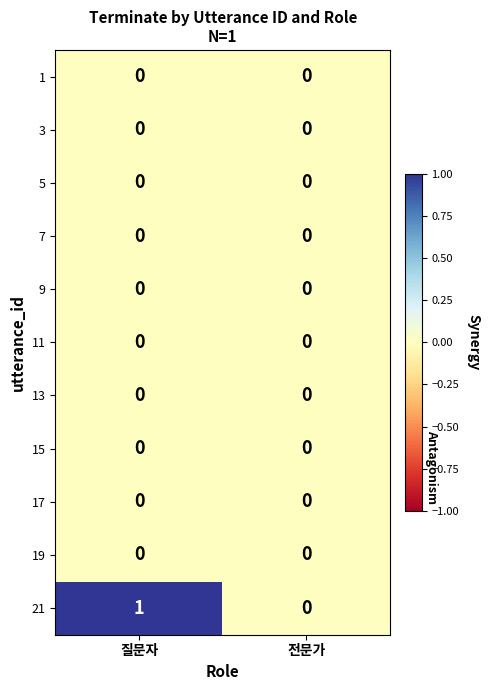

List the labels in order of 21 value, smallest first.

전문가, 질문자